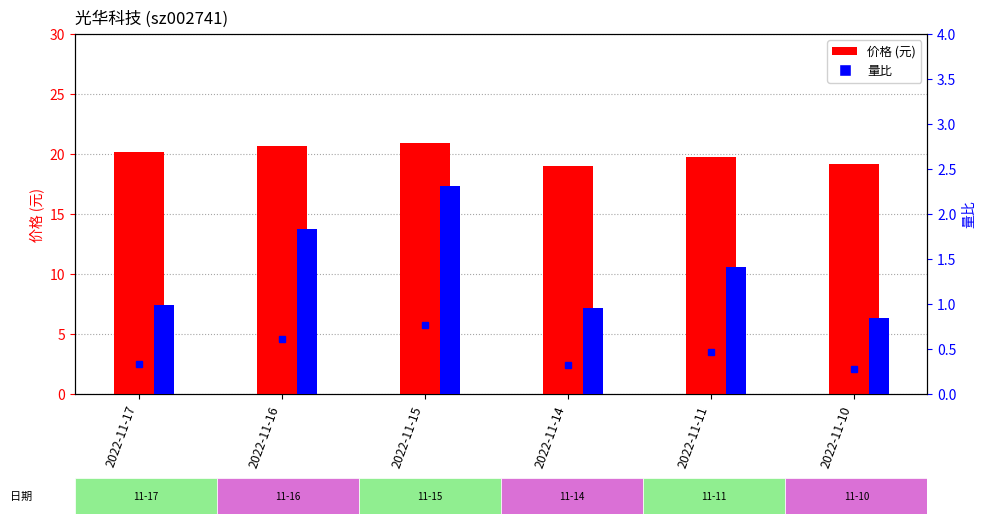

What is the value of the 量比 bar at the 6th from the left?

0.8